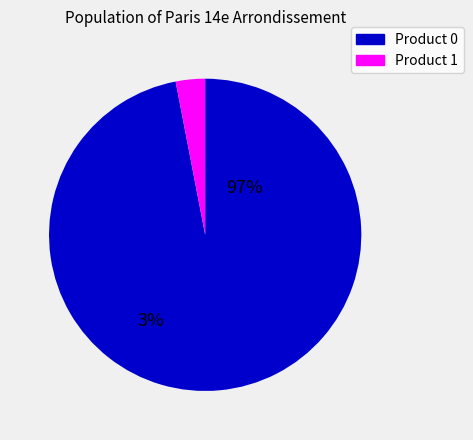

True or false: Product 1 accounts for 1% of the total.

False